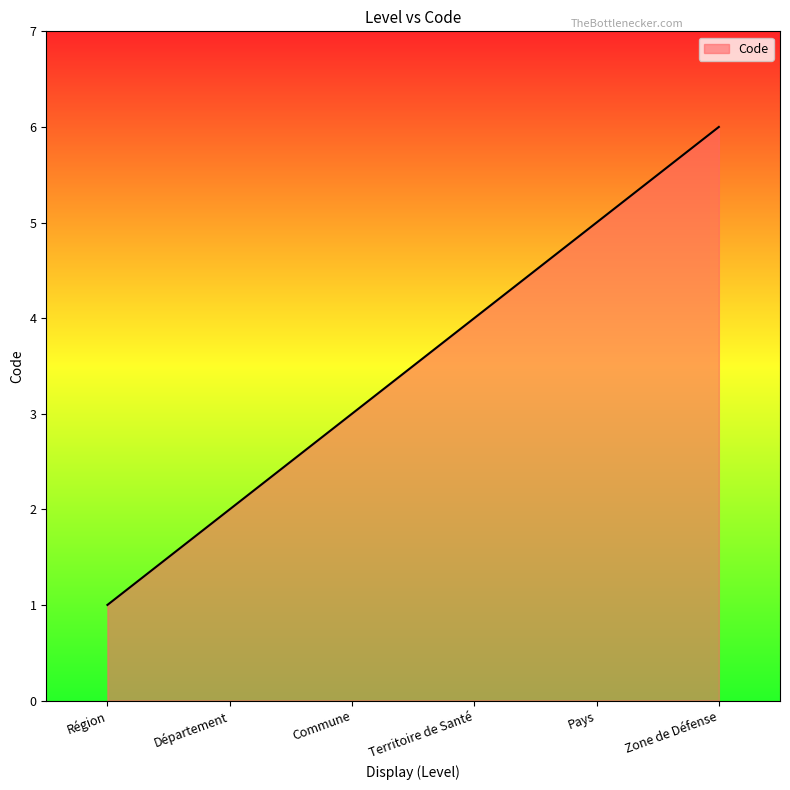

What is the difference between the second highest and second lowest values?

3